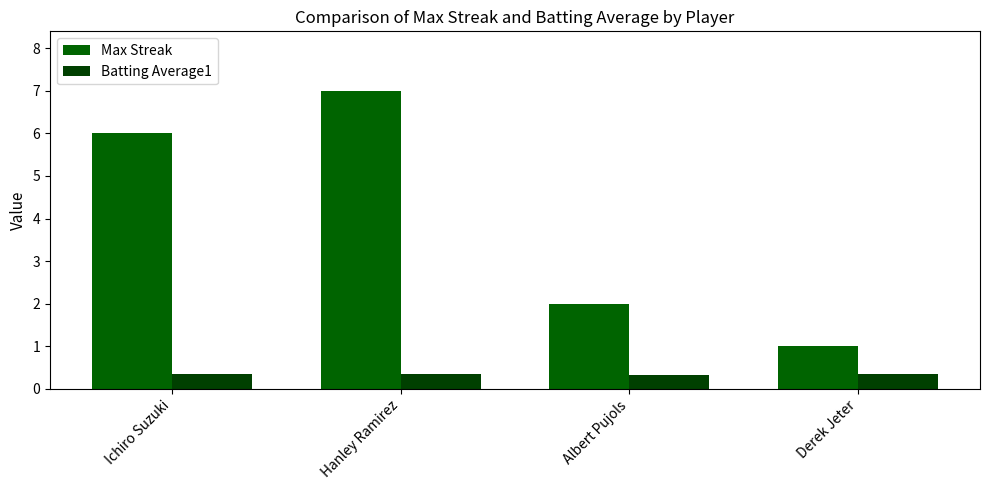

Rank the series by their average value, from highest to lowest.

Max Streak, Batting Average1